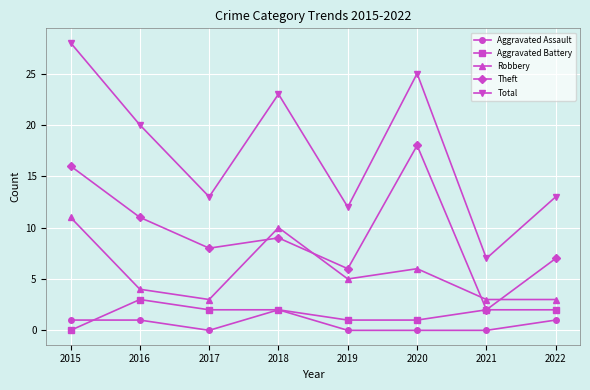

What is the value of the Theft point at the 5th from the left?

6